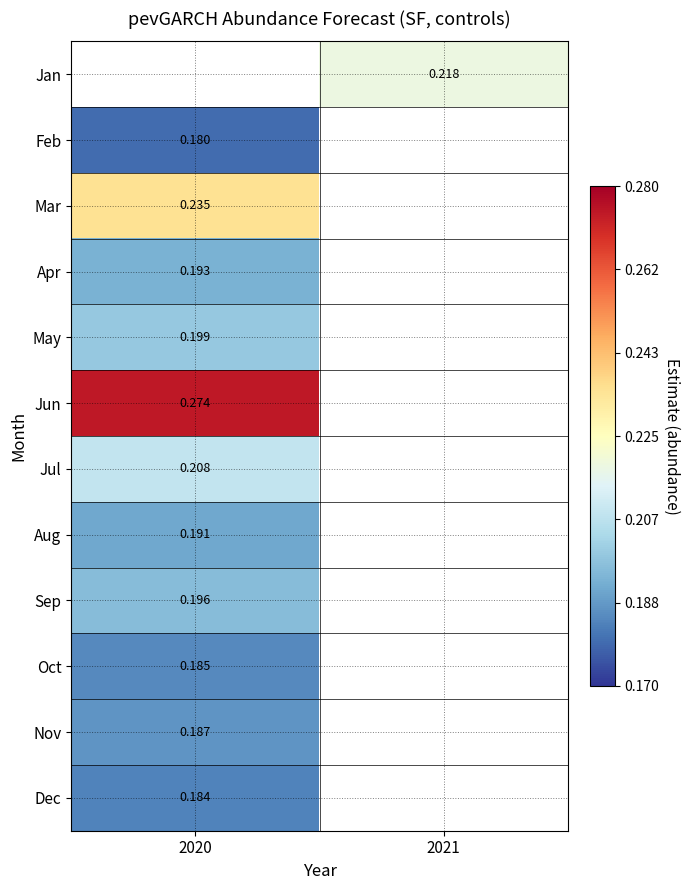

How many categories are shown in the chart?

2